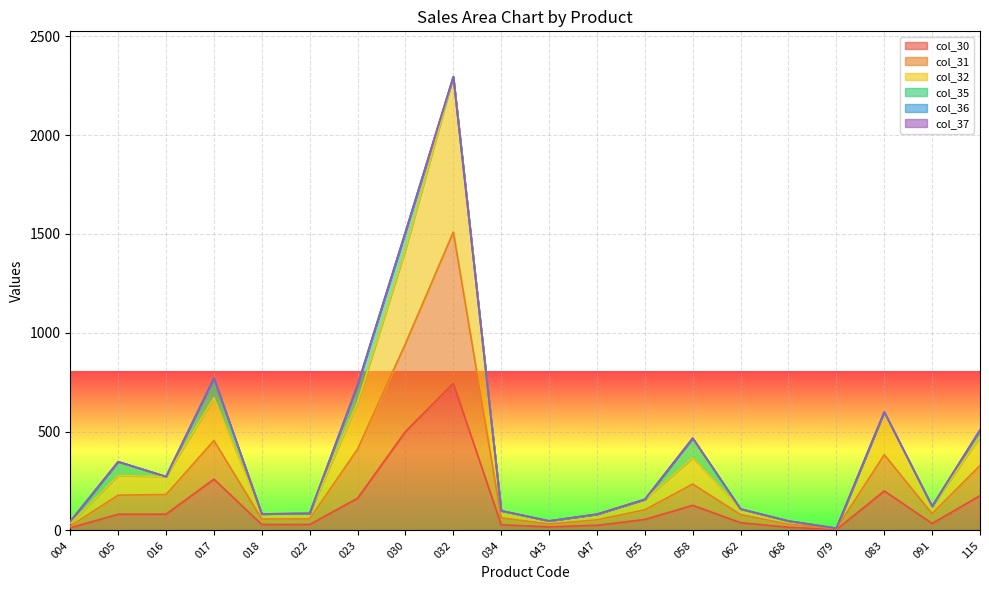

Between 005 and 043, which series saw the biggest shift?

col_32